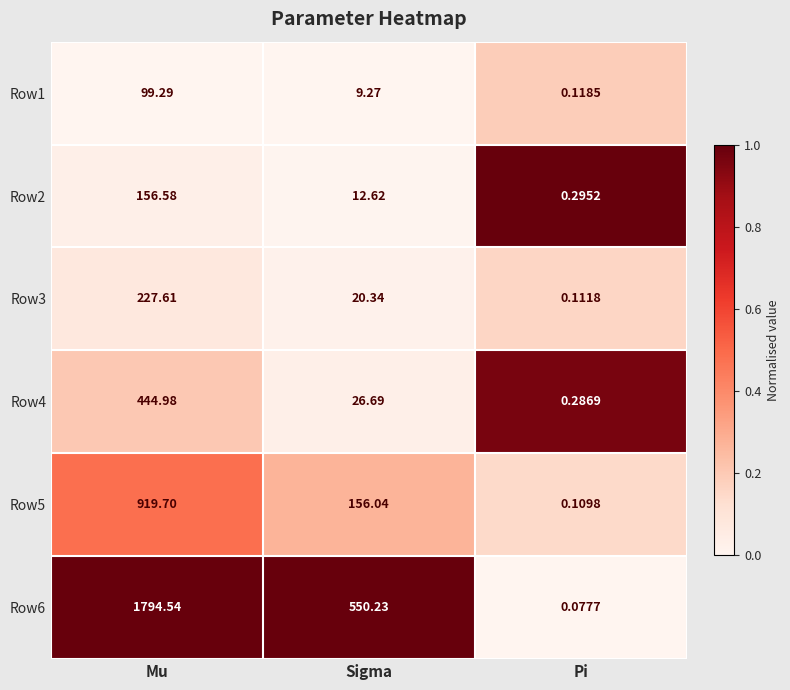

At which label does Row1 reach its minimum?

Pi